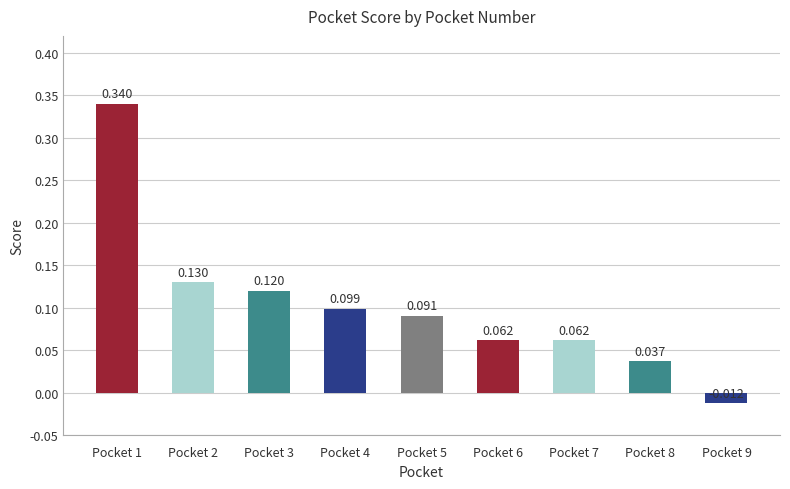

Reading left to right, extract all data points from this chart.

Pocket 1=0.3	Pocket 2=0.1	Pocket 3=0.1	Pocket 4=0.1	Pocket 5=0.1	Pocket 6=0.1	Pocket 7=0.1	Pocket 8=0.0	Pocket 9=-0.0